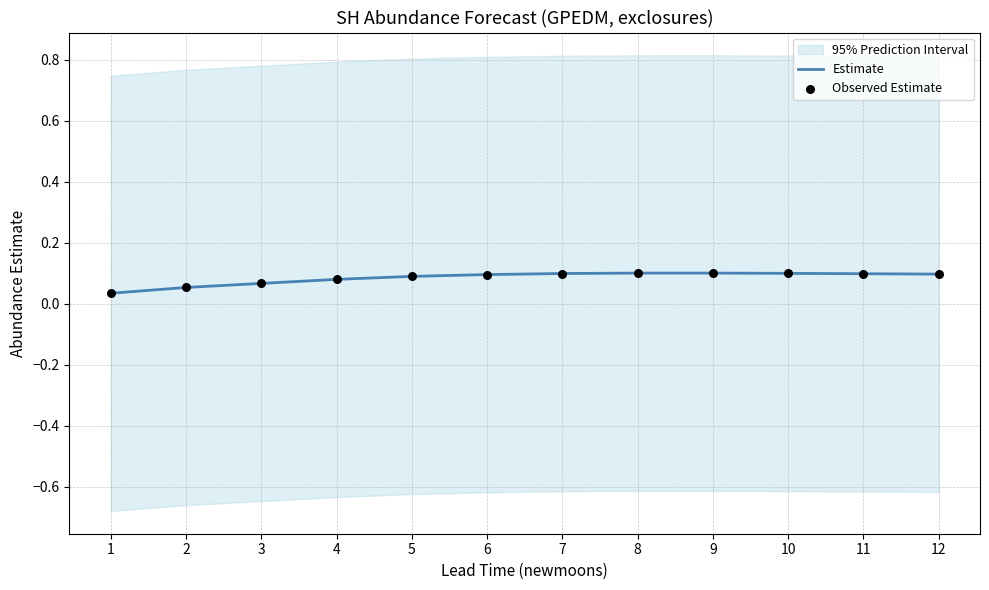

True or false: Estimate has a value of 0.0 at 12.

False